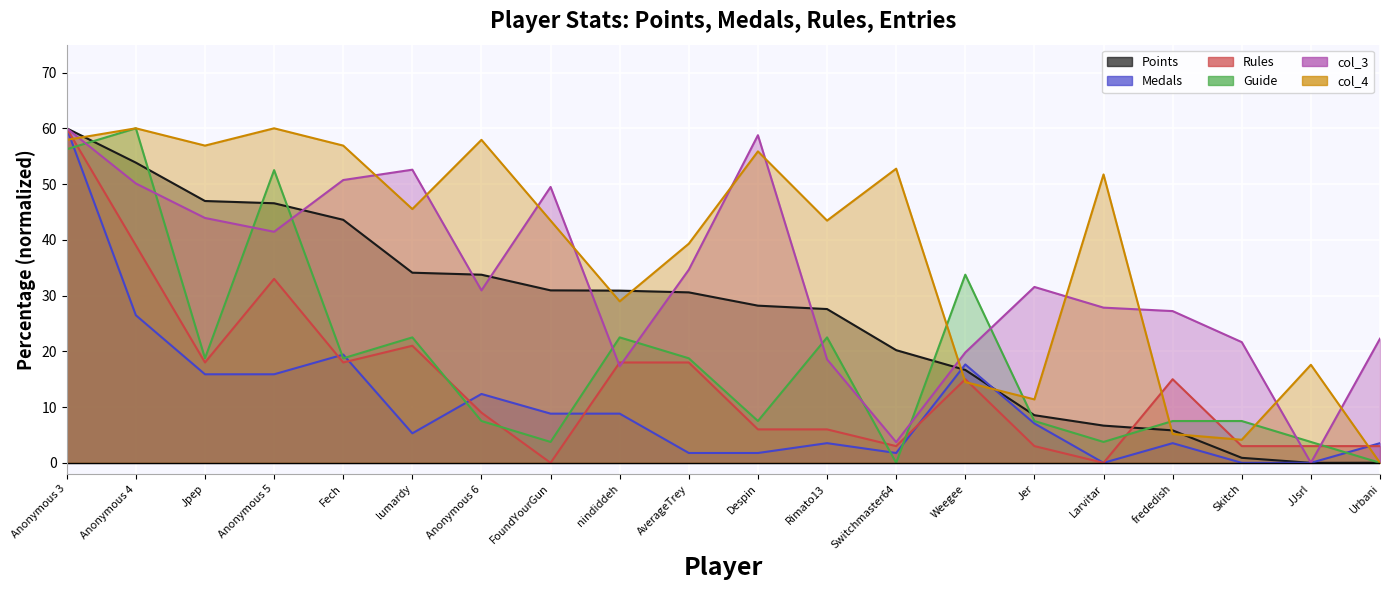

How many intersections are there between col_4 and Guide?

4